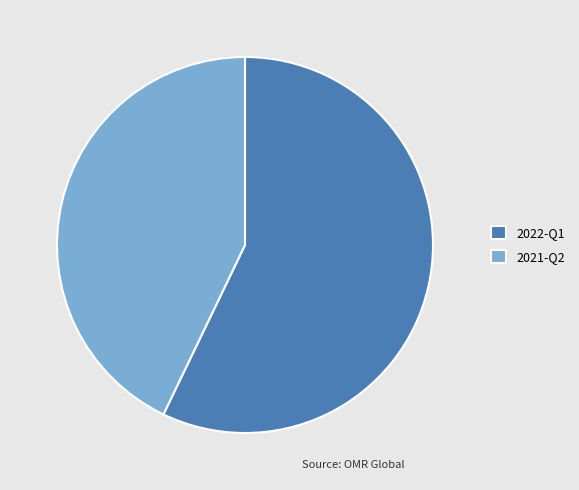

Rank the categories by value from lowest to highest.

2021-Q2, 2022-Q1